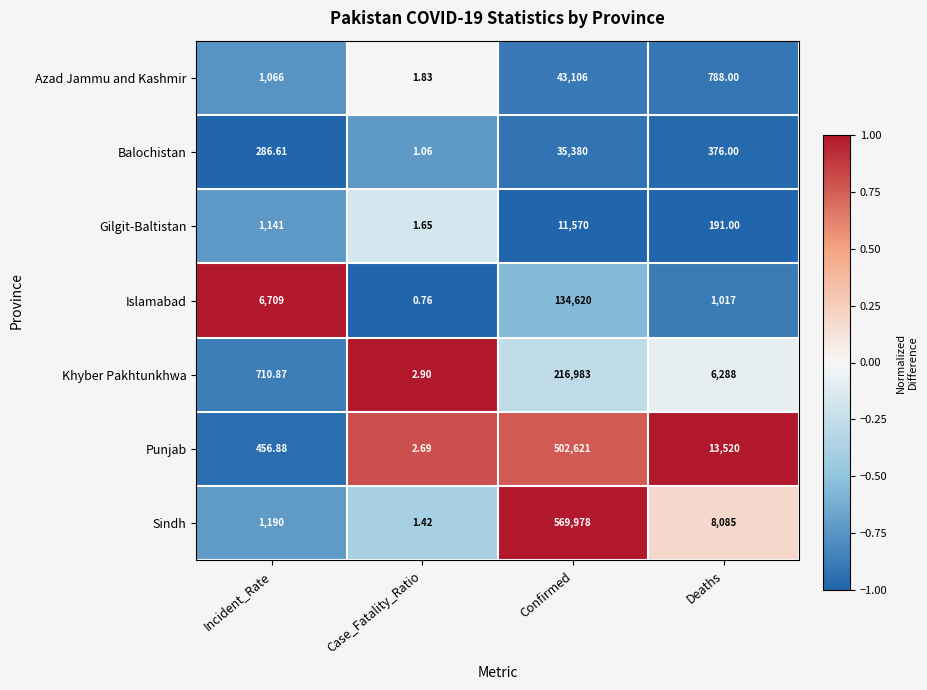

Between Case_Fatality_Ratio and Deaths, which series saw the biggest shift?

Punjab